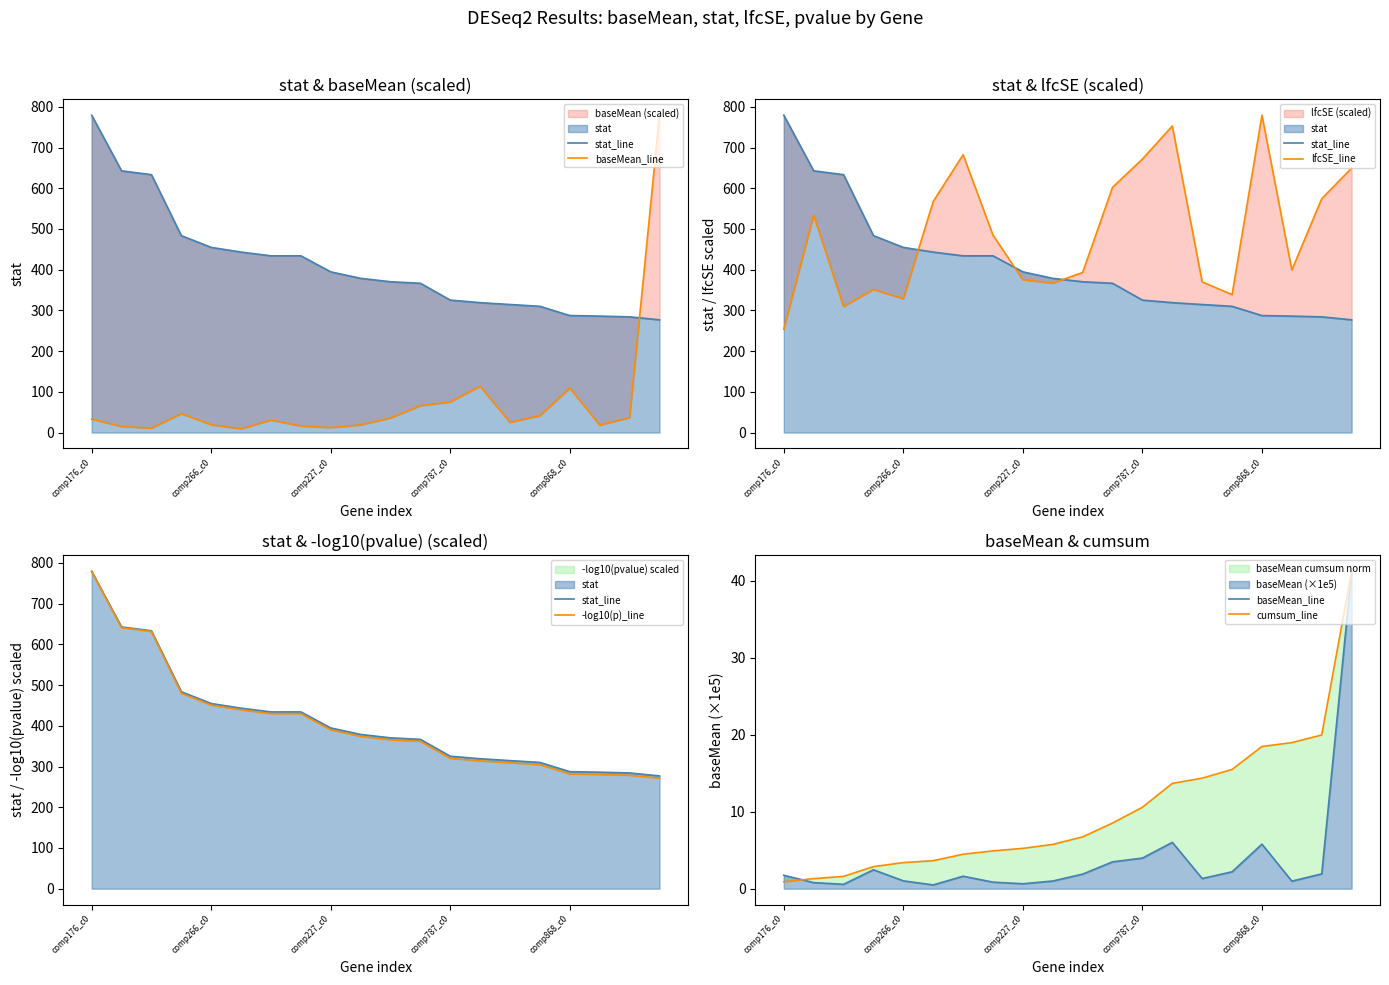

True or false: lfcSE_line and baseMean_line intersect in this chart.

False